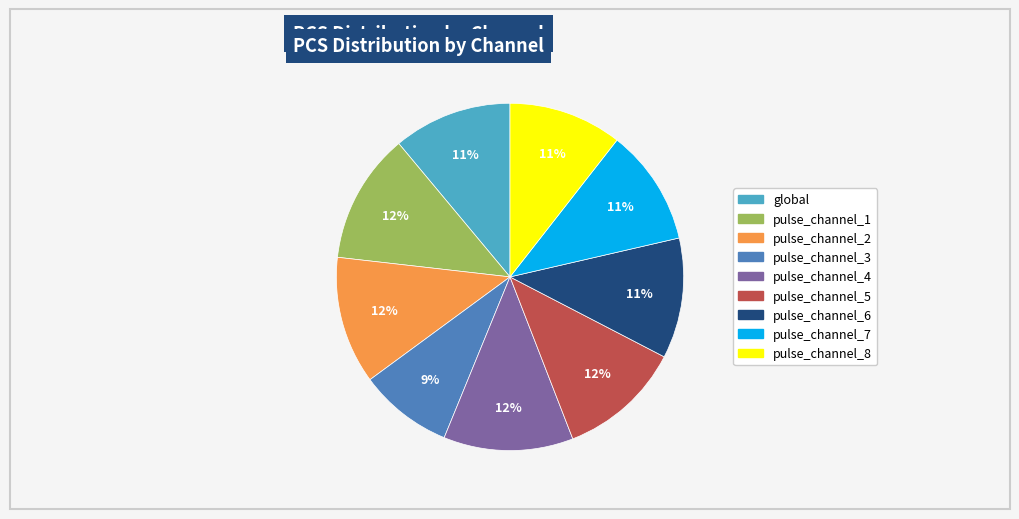

Count the number of slices in the pie.

9